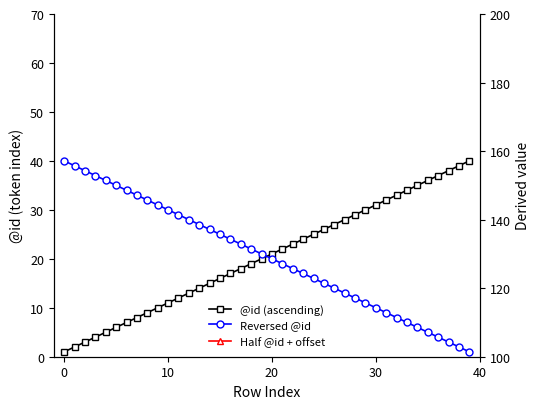

Is the value of Reversed @id at 23 greater than the value of @id (ascending) at 10?

Yes